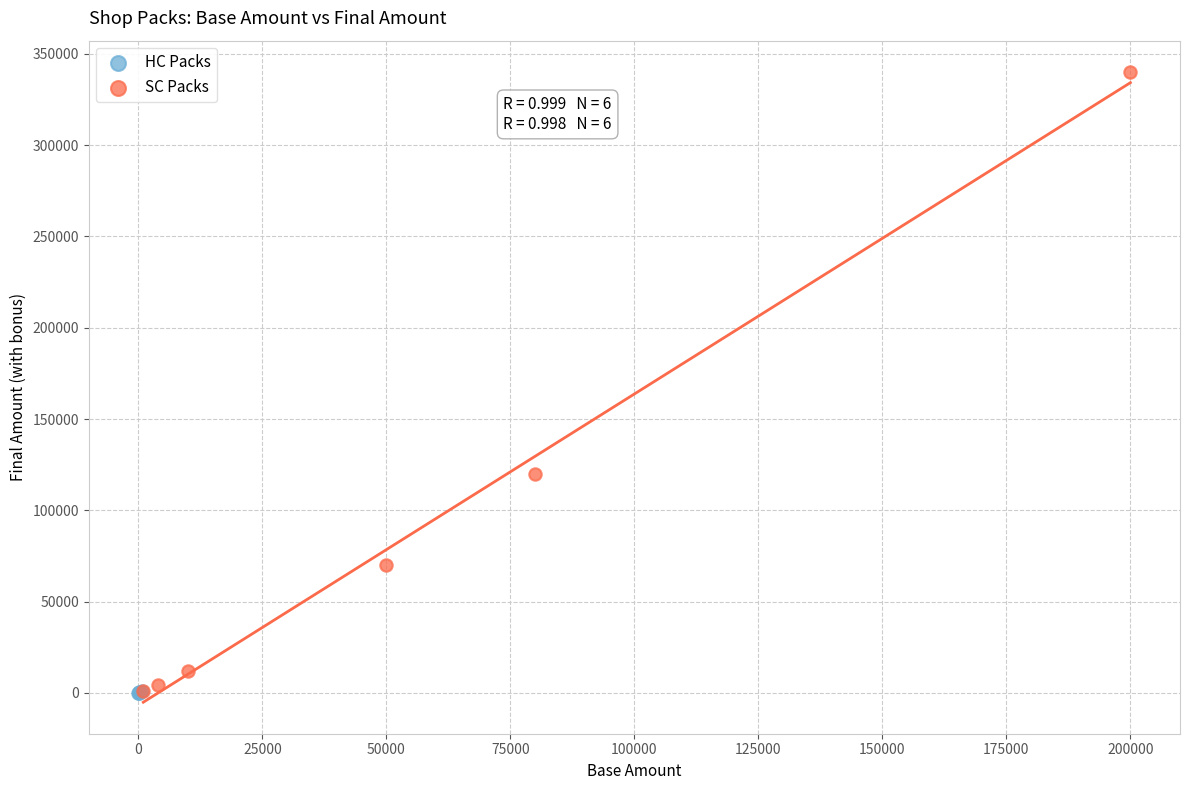

Which series contains the highest Y value?

SC Packs